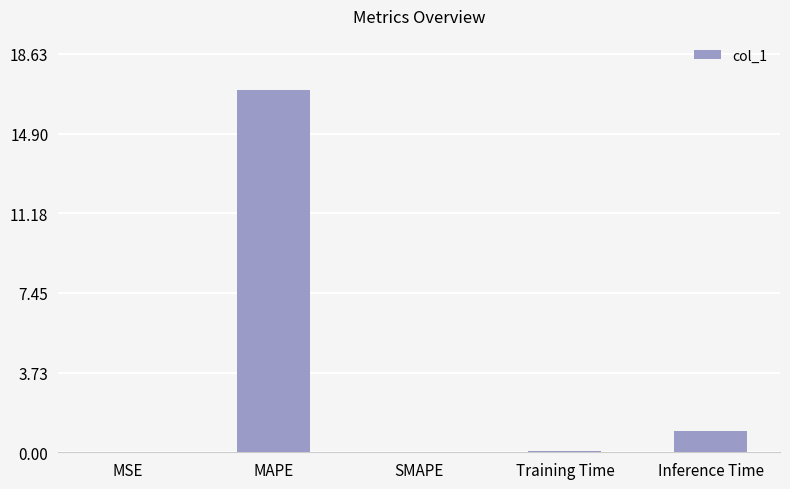

What is the sum of the values at SMAPE and Inference Time?

1.0